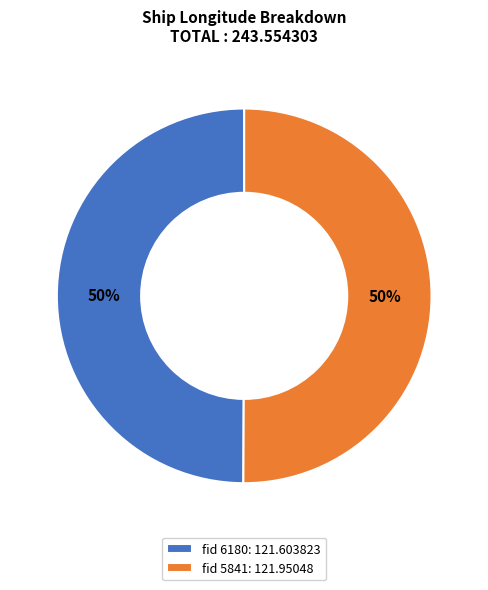

To the nearest percent, what portion does fid 6180: 121.603823 represent?

50%